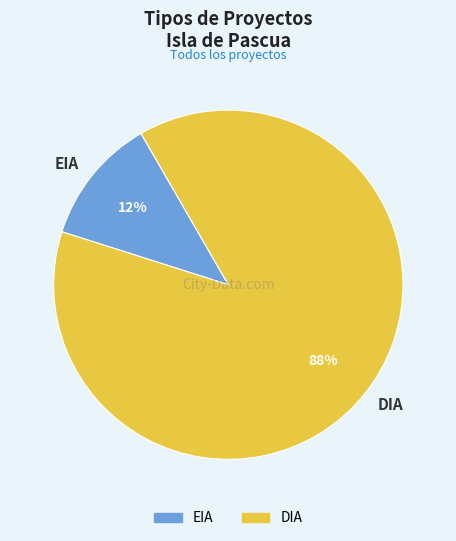

Rank the categories by value from highest to lowest.

DIA, EIA